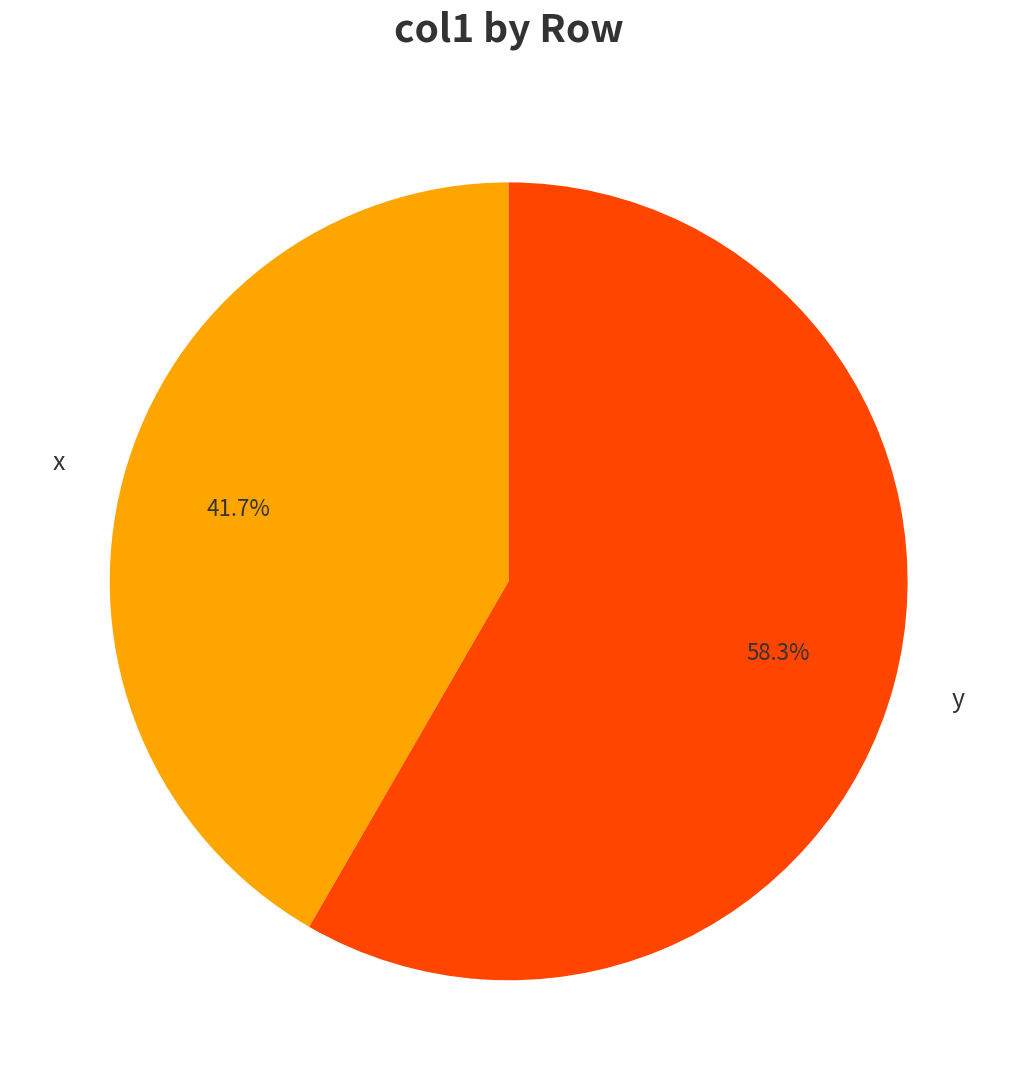

To the nearest percent, what is the average slice percentage?

50%